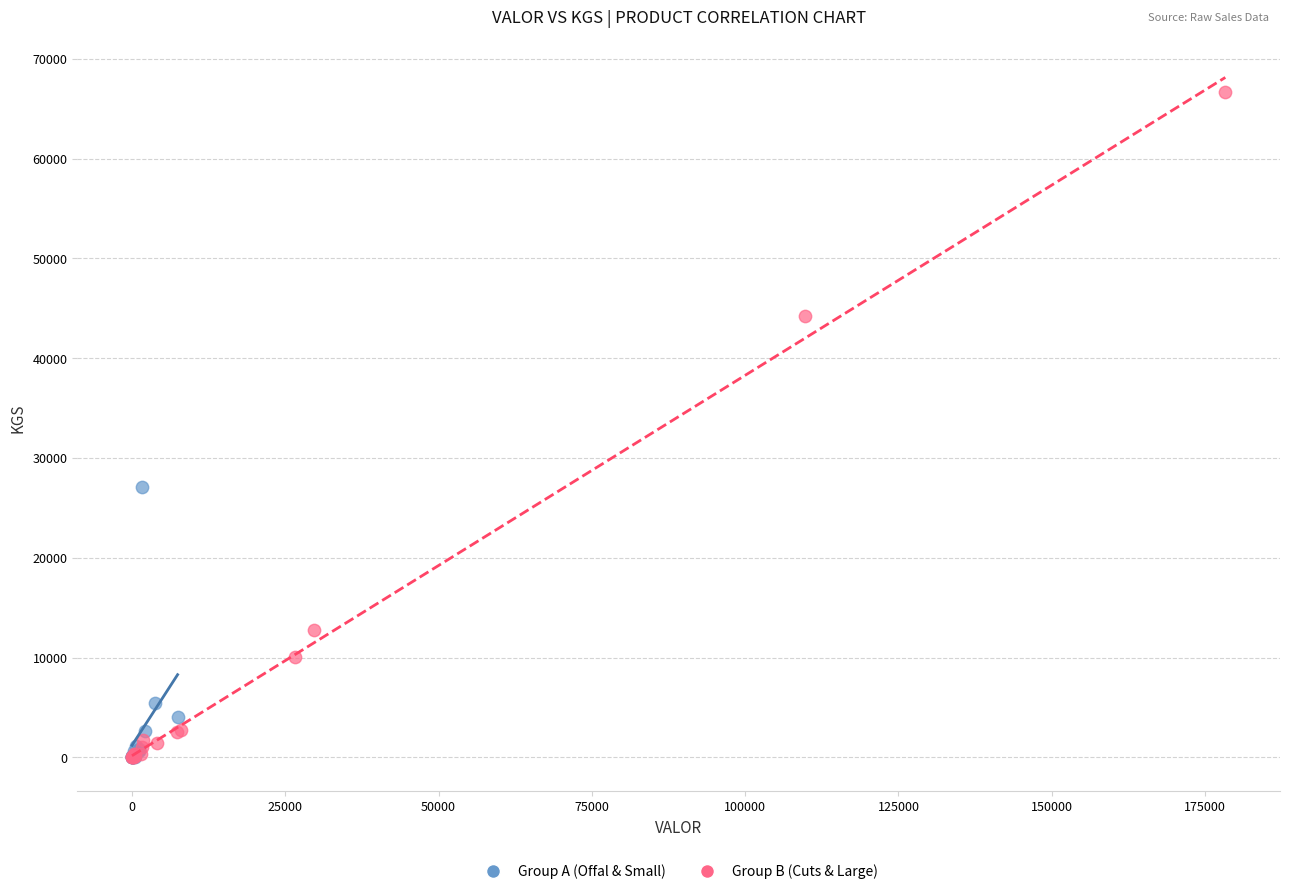

Which series contains the highest Y value?

Group B (Cuts & Large)